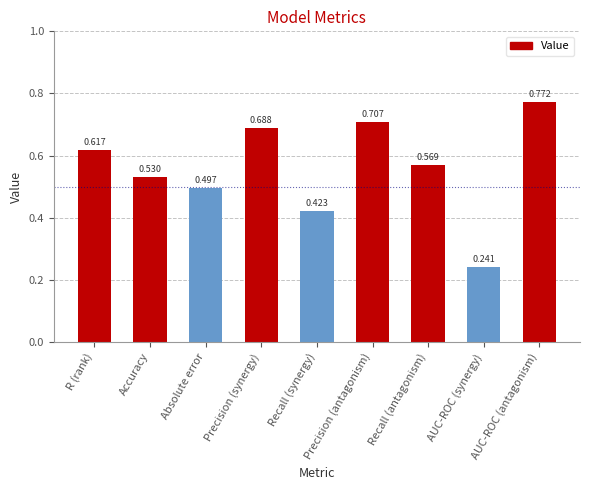

Which category has the highest value across all series?

AUC-ROC (antagonism)